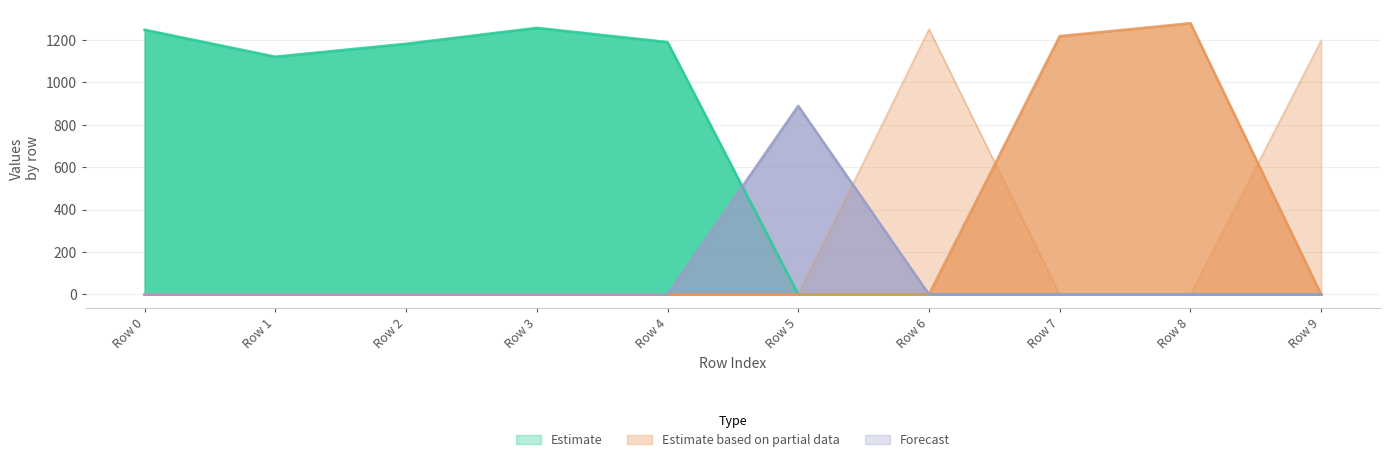

Reading left to right, transcribe all the data shown in this chart.

Label_0: 1248	1121	1182	1257	1190	0	0	0	0	0
Label_1: 1248	1121	1182	1257	1190	0	0	0	0	0
Label_2: 0	0	0	0	0	0	1252	0	0	1199
Label_9: 0	0	0	0	0	0	0	1218	1279	0
Label_3: 0	0	0	0	0	889	0	0	0	0
Label_4: 0	0	0	0	0	889	0	0	0	0